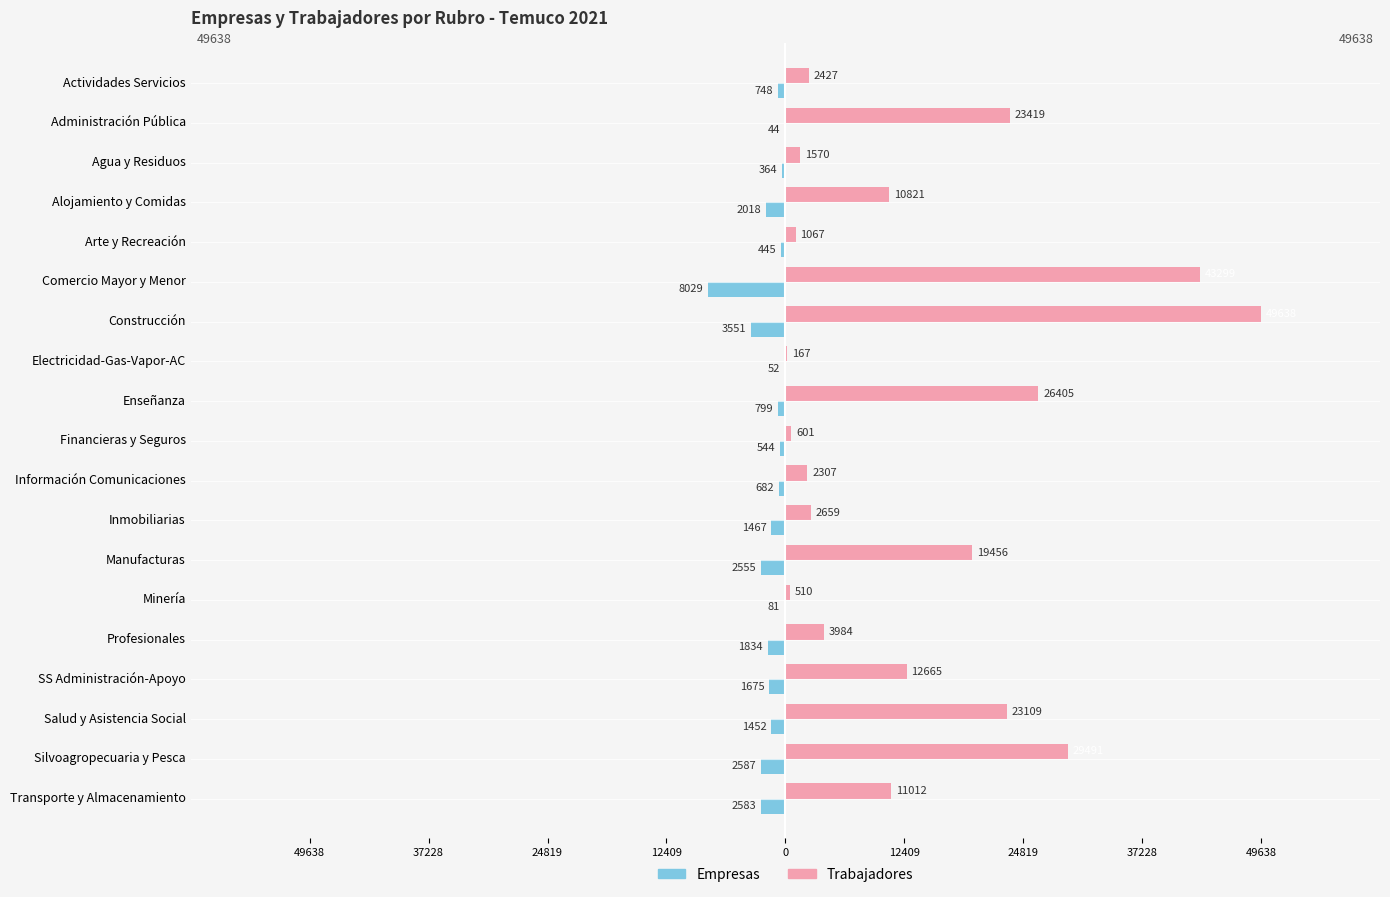

What are all the series names shown in the legend?

Empresas, Trabajadores